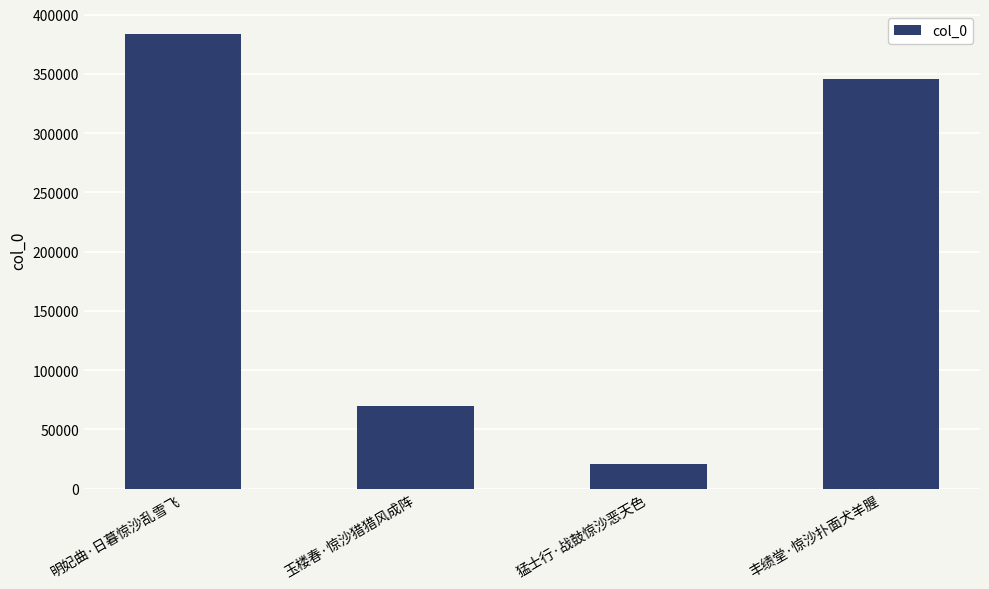

Is it true that the value at 明妃曲·日暮惊沙乱雪飞 is 383460?

True